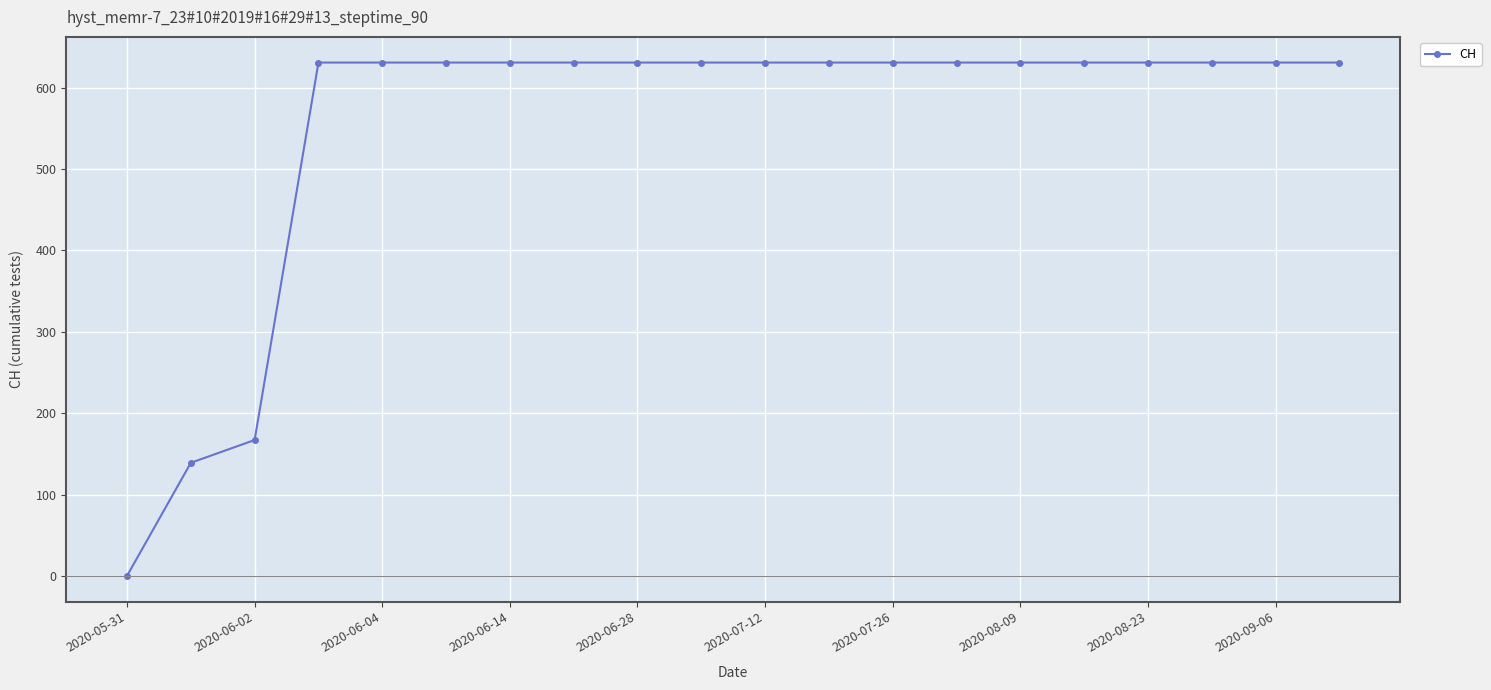

What is the value of the 2nd point from the left?

139